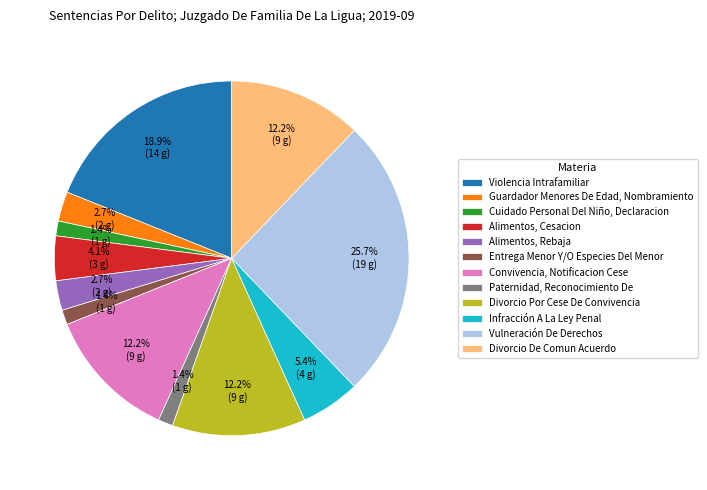

To the nearest percent, what portion does Paternidad, Reconocimiento De represent?

1%